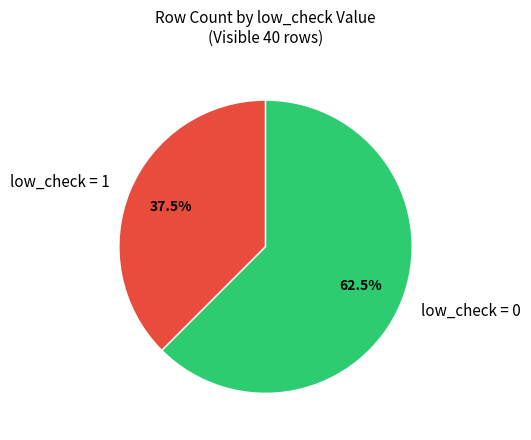

To the nearest percent, what is the average slice percentage?

50%